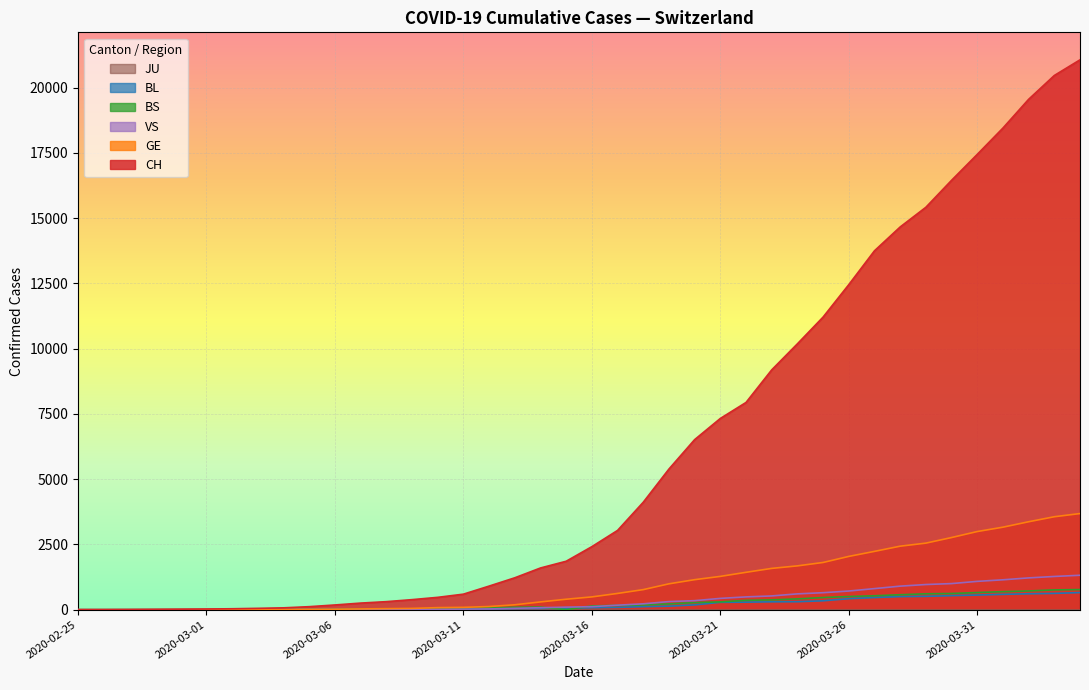

At how many categories does at least one series exceed 16379?

6